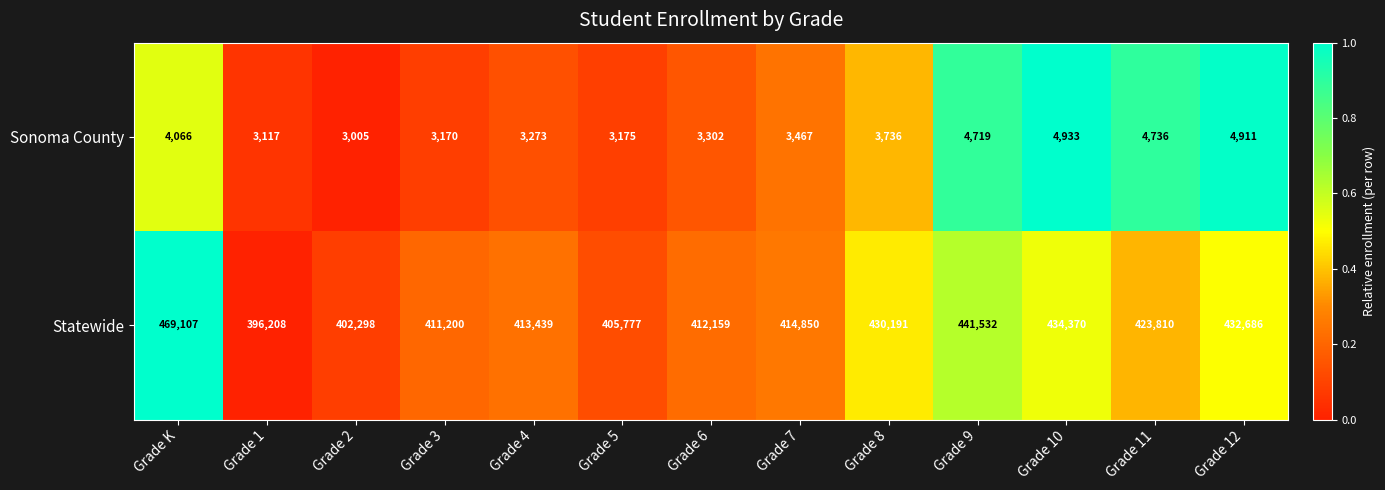

Which series has the largest total across all categories?

Statewide